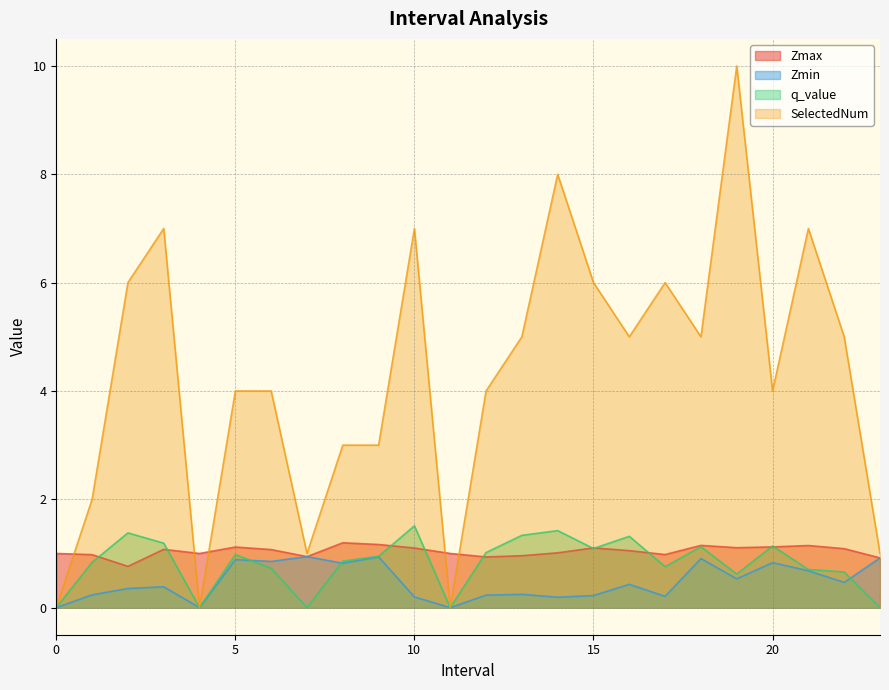

What is the greatest value displayed?

10.0